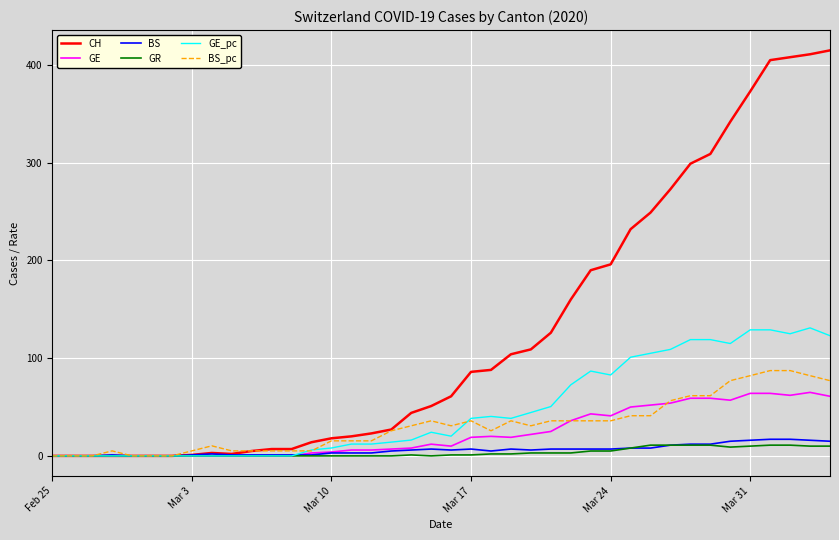

What is the difference between the maximum and second lowest values in the GE_pc series?

131.0